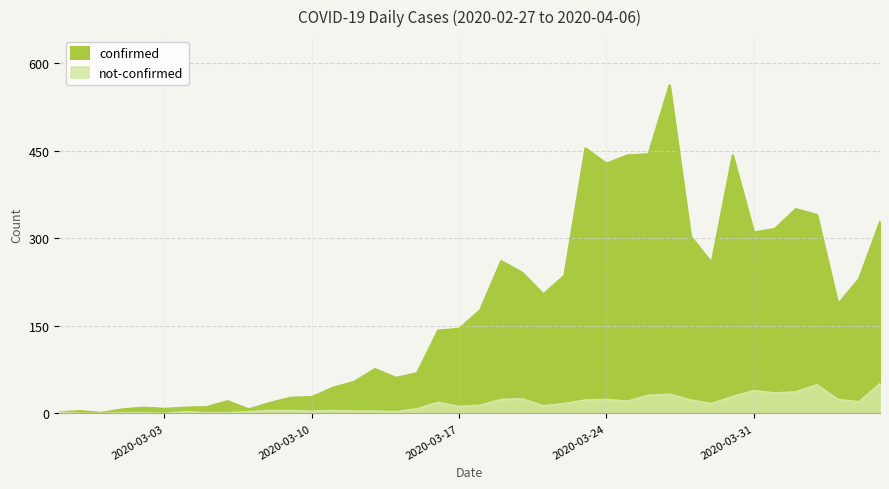

What is the minimum value for confirmed?

1